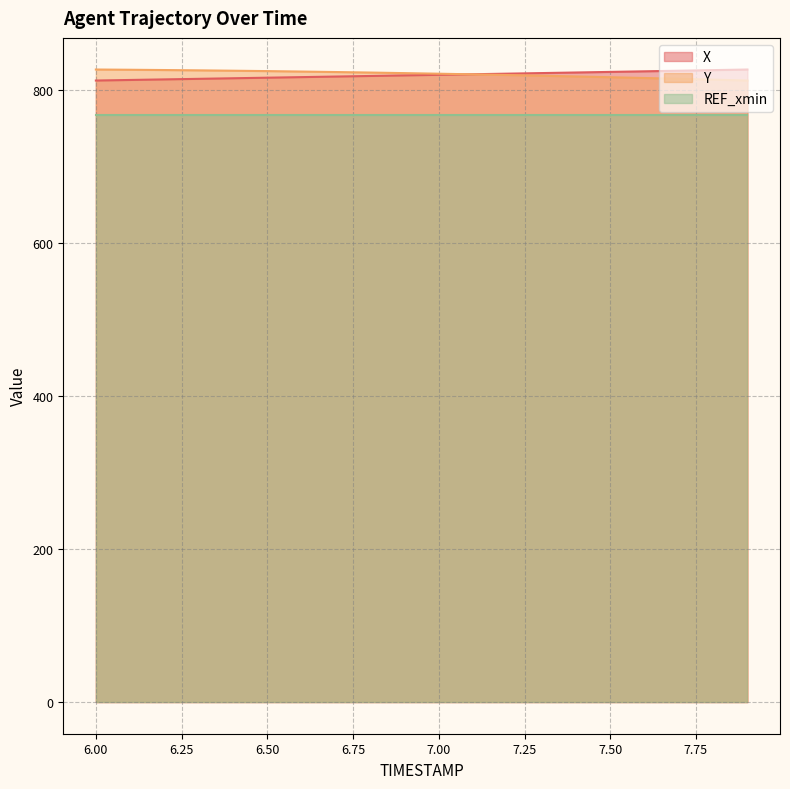

What is the smallest value displayed?

766.8